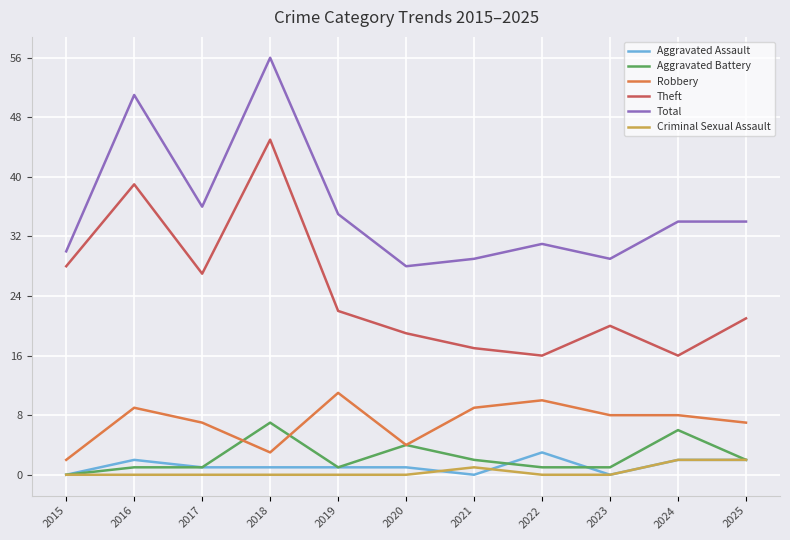

Is this an area chart (filled region under the line)?

No